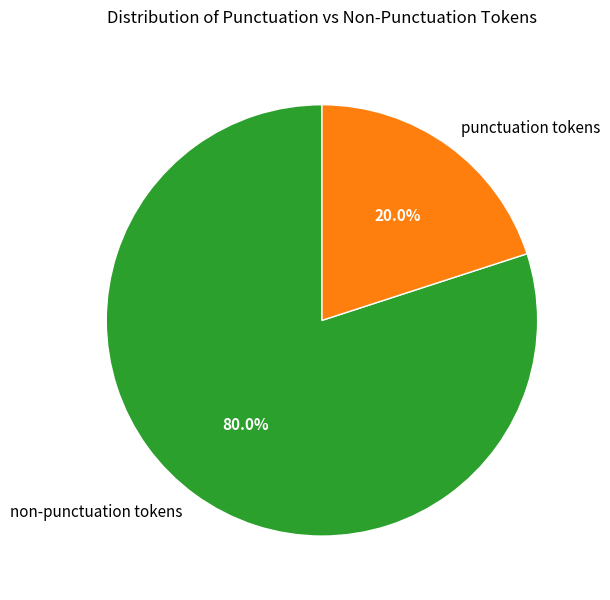

Which slice is the smallest?

punctuation tokens